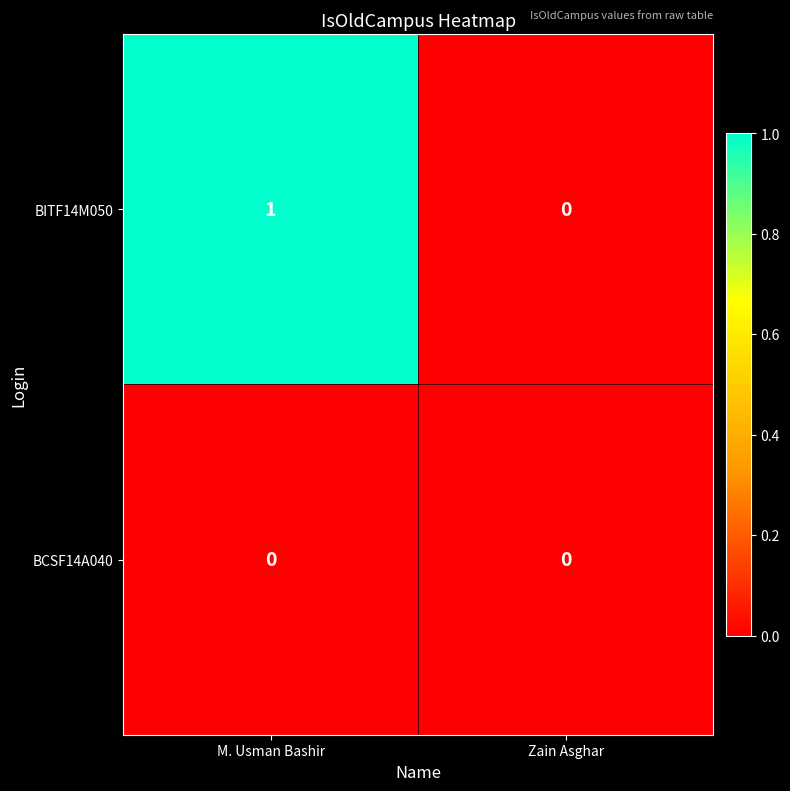

At which label does BITF14M050 reach its minimum?

Zain Asghar